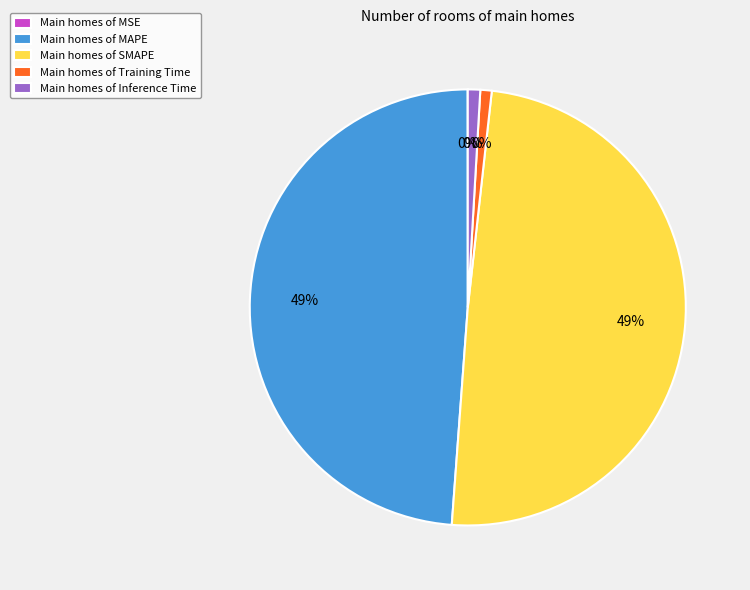

What is the largest slice in the pie chart?

SMAPE